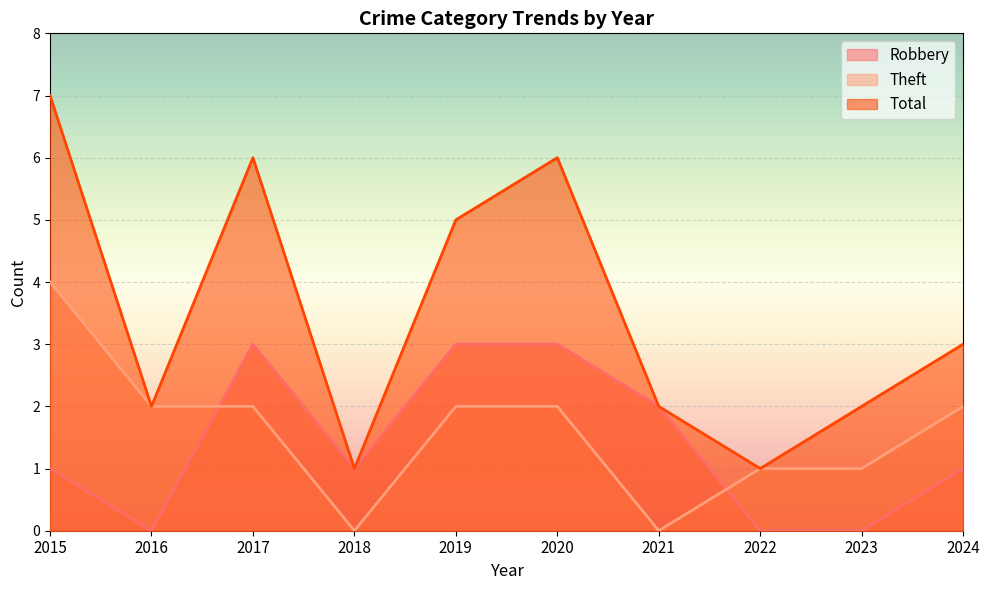

Does the chart display data point markers on the line(s)?

No